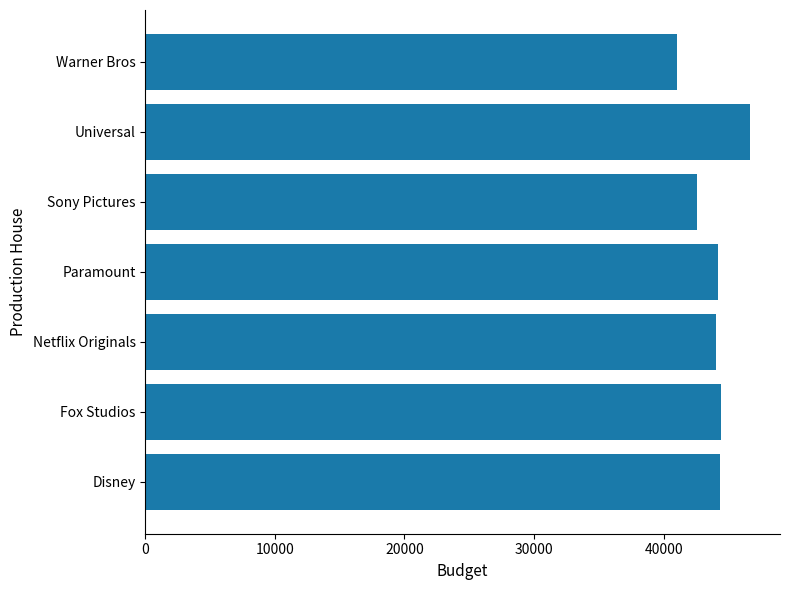

Which has a higher value, Universal or Warner Bros?

Universal